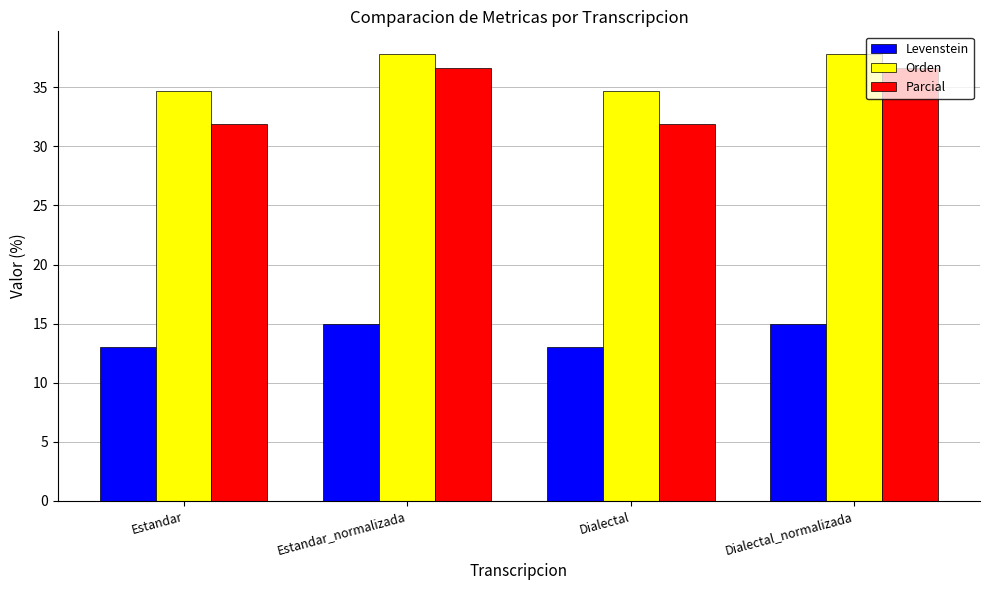

True or false: Parcial has a value of 52.1 at Dialectal.

False